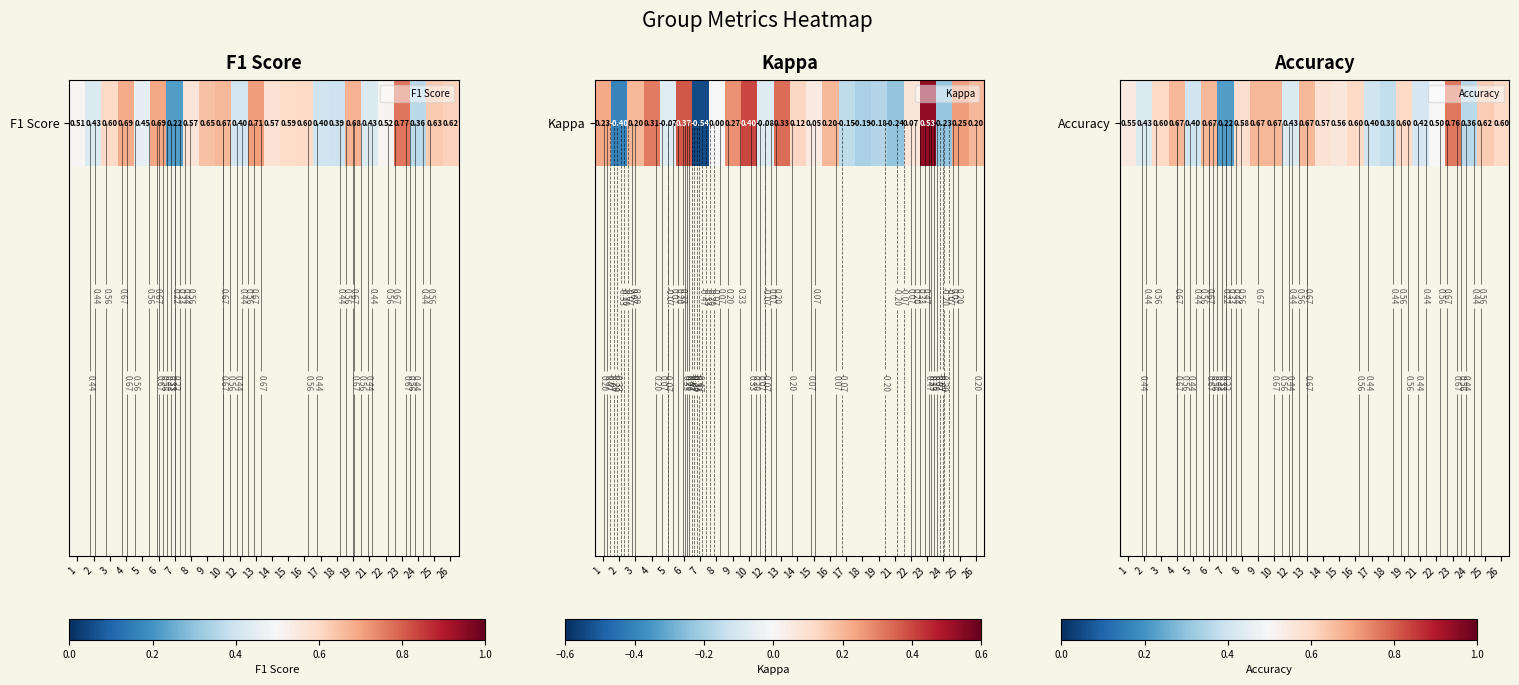

The value at 6 is 0.7. True or false?

True